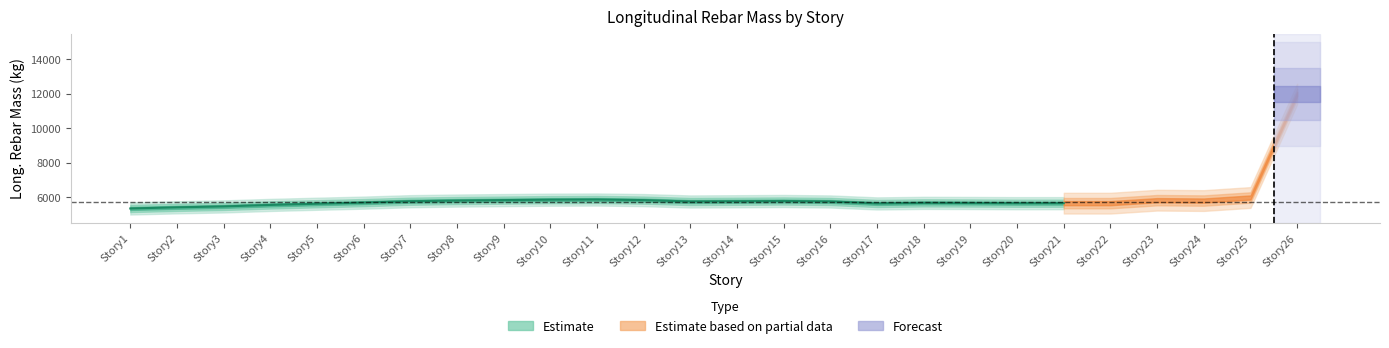

Which category has the lowest value across all series?

Story1